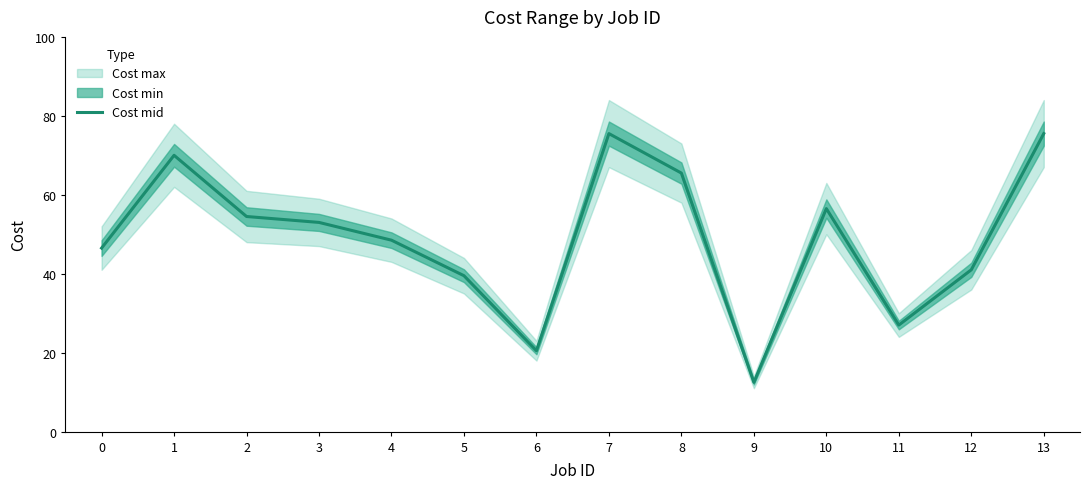

What is the average value?

49.0